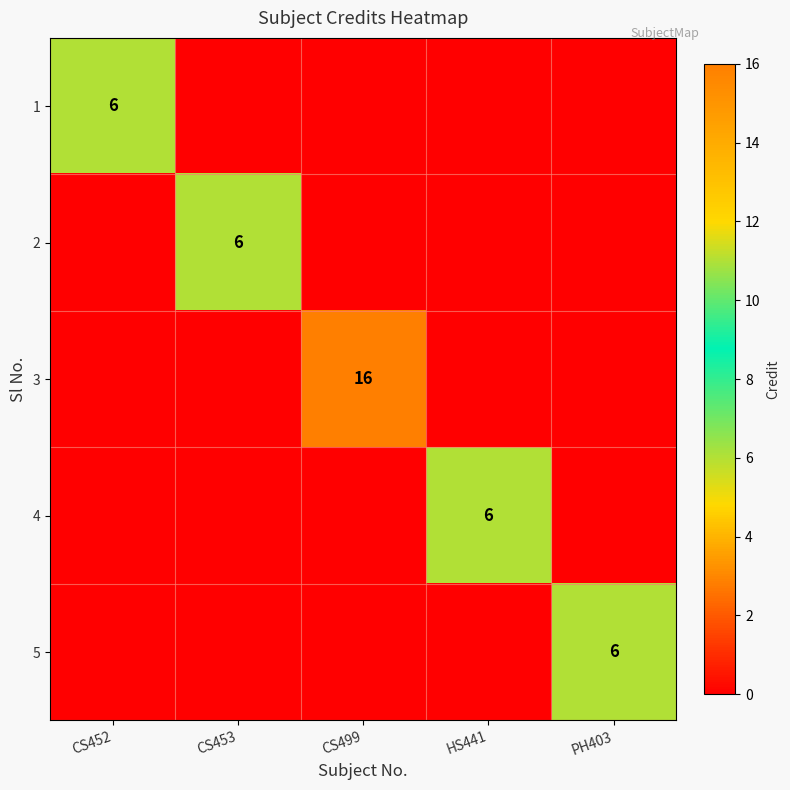

Count the number of data series in this chart.

5